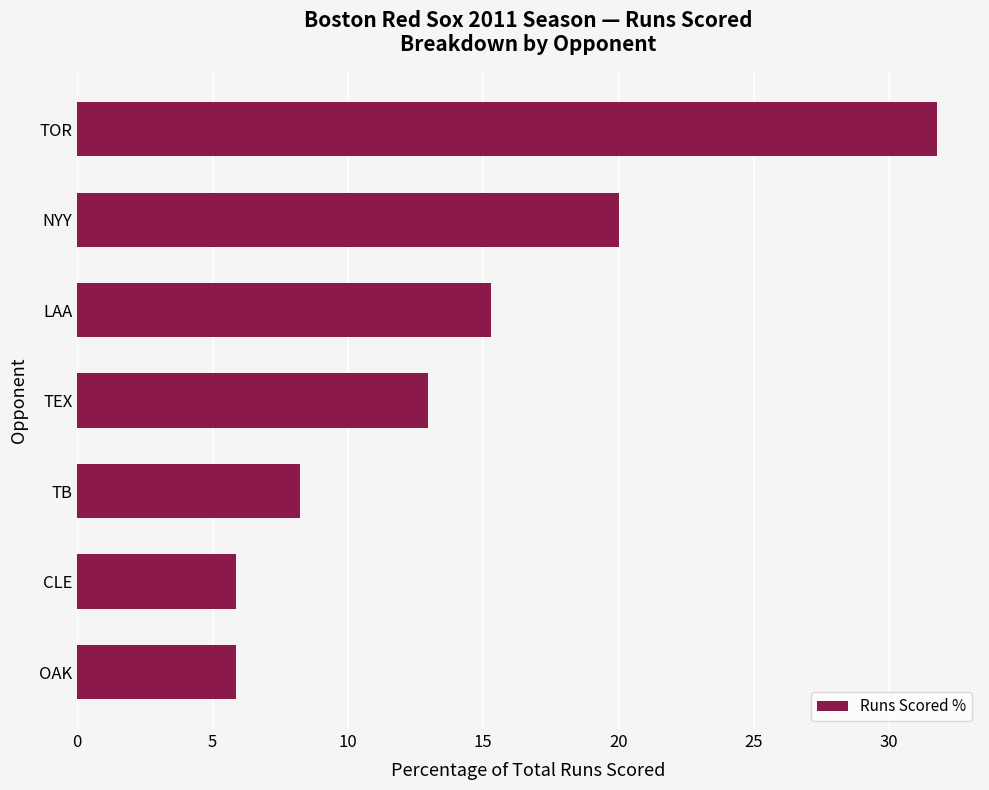

Approximately how many times larger is the value at CLE compared to NYY?

0.3